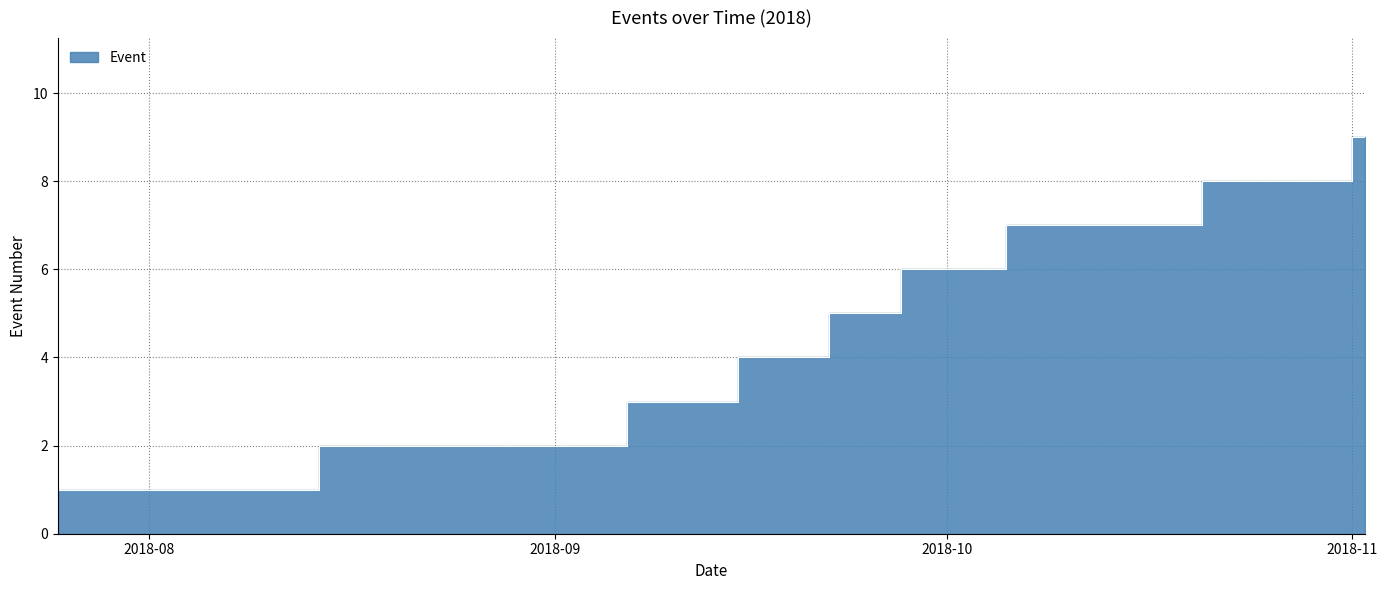

What is the value of the 1st point from the left?

1